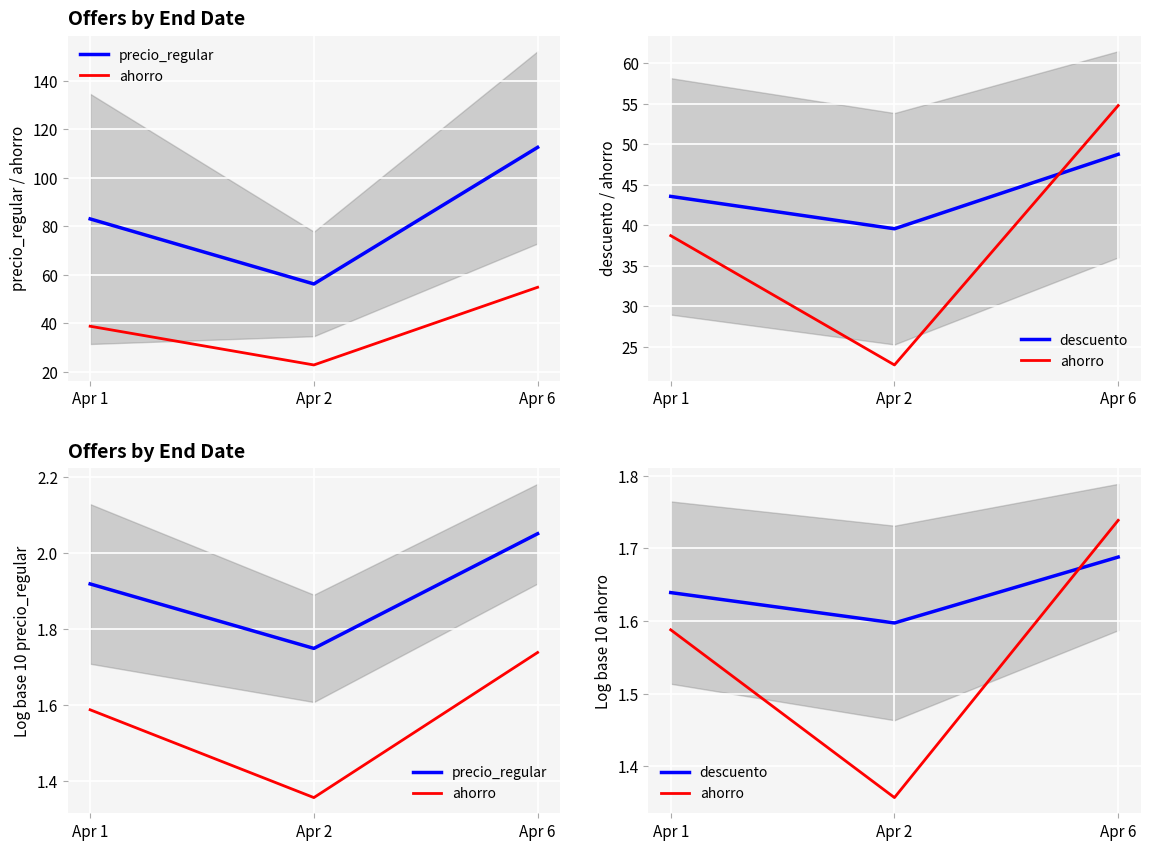

The precio_regular series shows 1.7 at Apr 2. True or false?

True